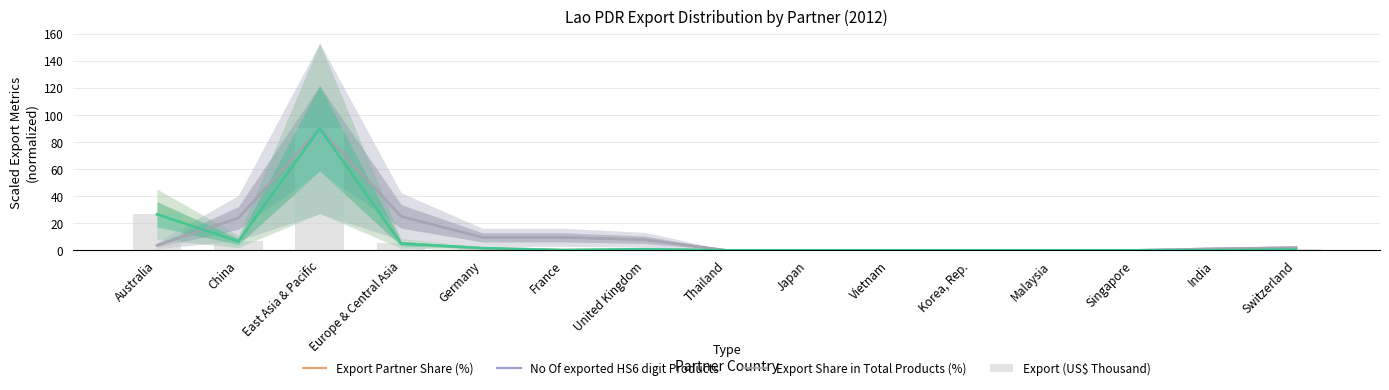

What position from the left is France?

6